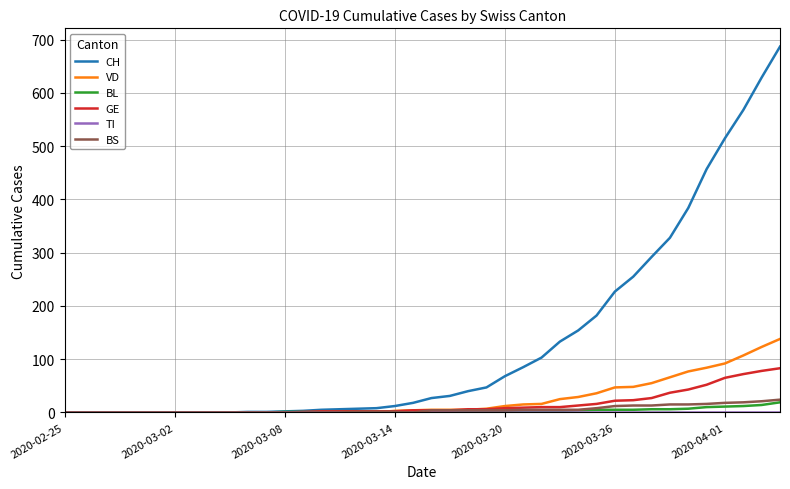

Which series has the largest total across all categories?

CH